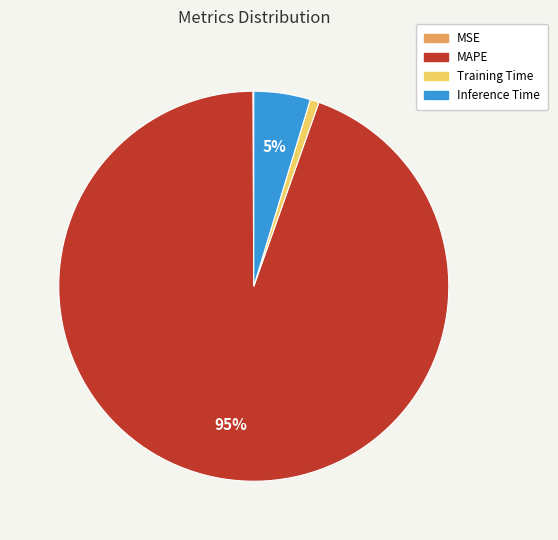

Which slice represents more than half of the pie?

MAPE